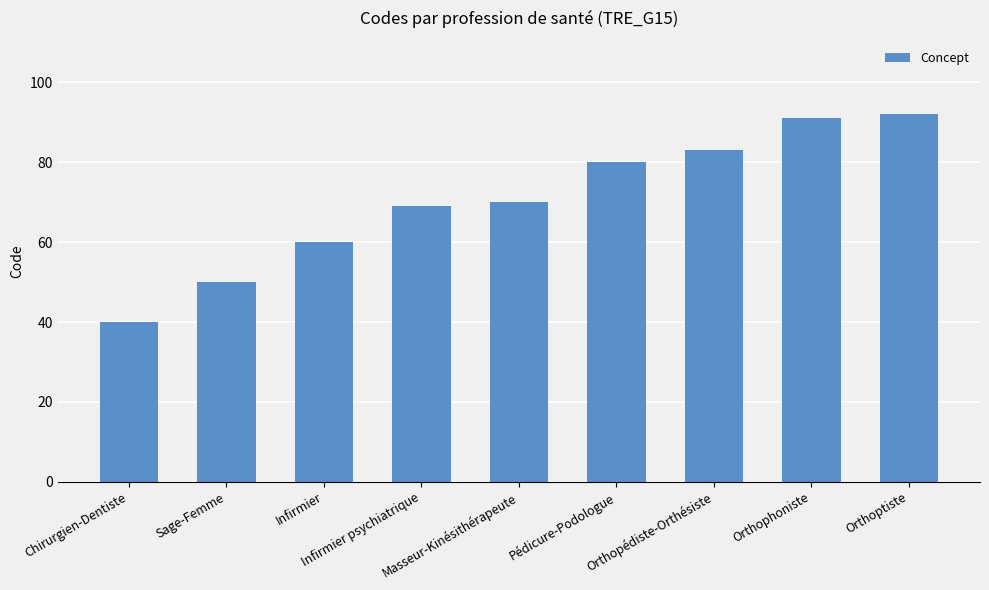

Does the chart contain stacked bars?

No